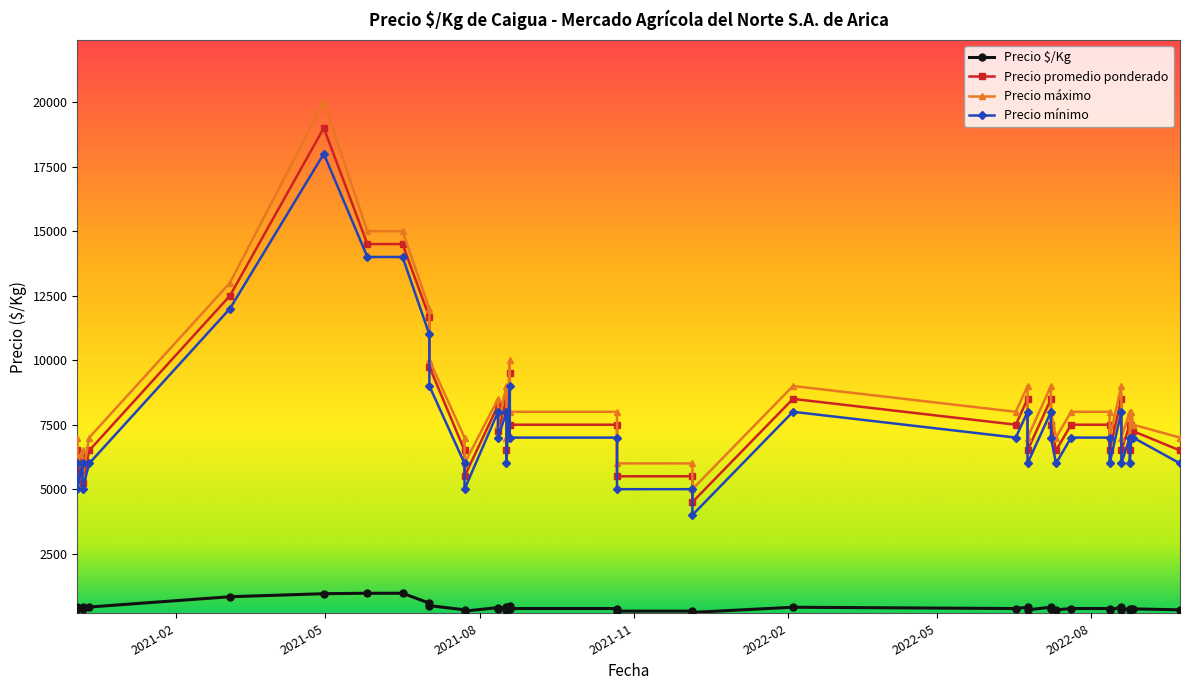

Which series has the largest total across all categories?

Precio máximo